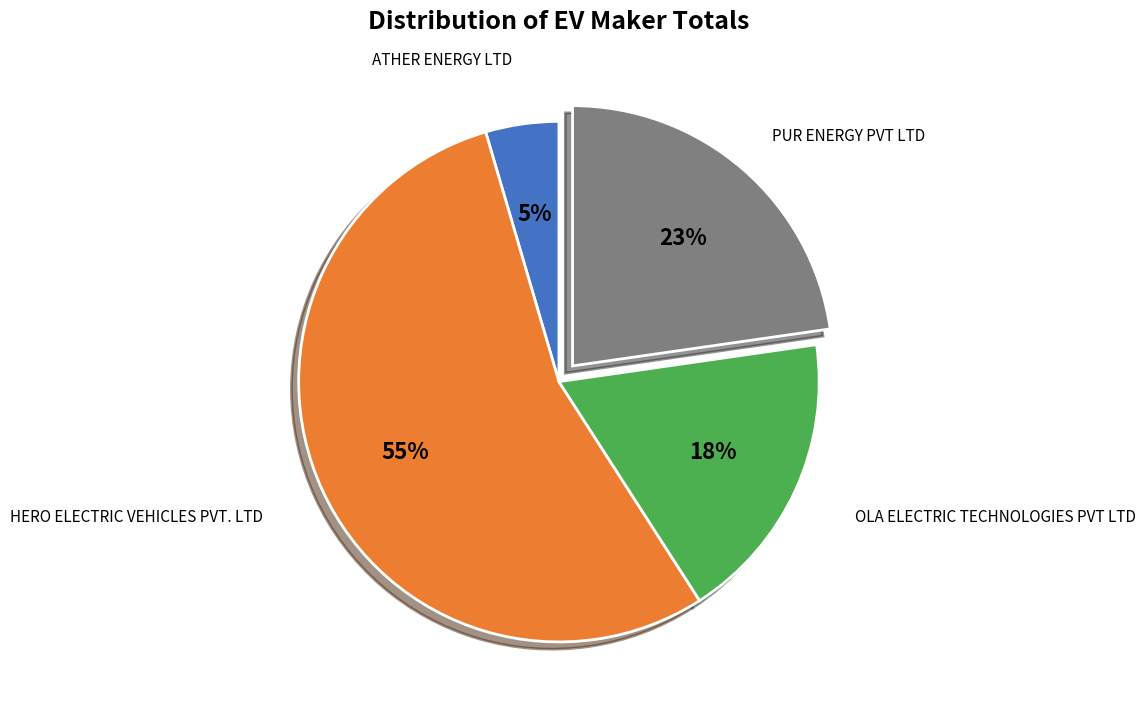

Between HERO ELECTRIC VEHICLES PVT. LTD and OLA ELECTRIC TECHNOLOGIES PVT LTD, which is larger?

HERO ELECTRIC VEHICLES PVT. LTD